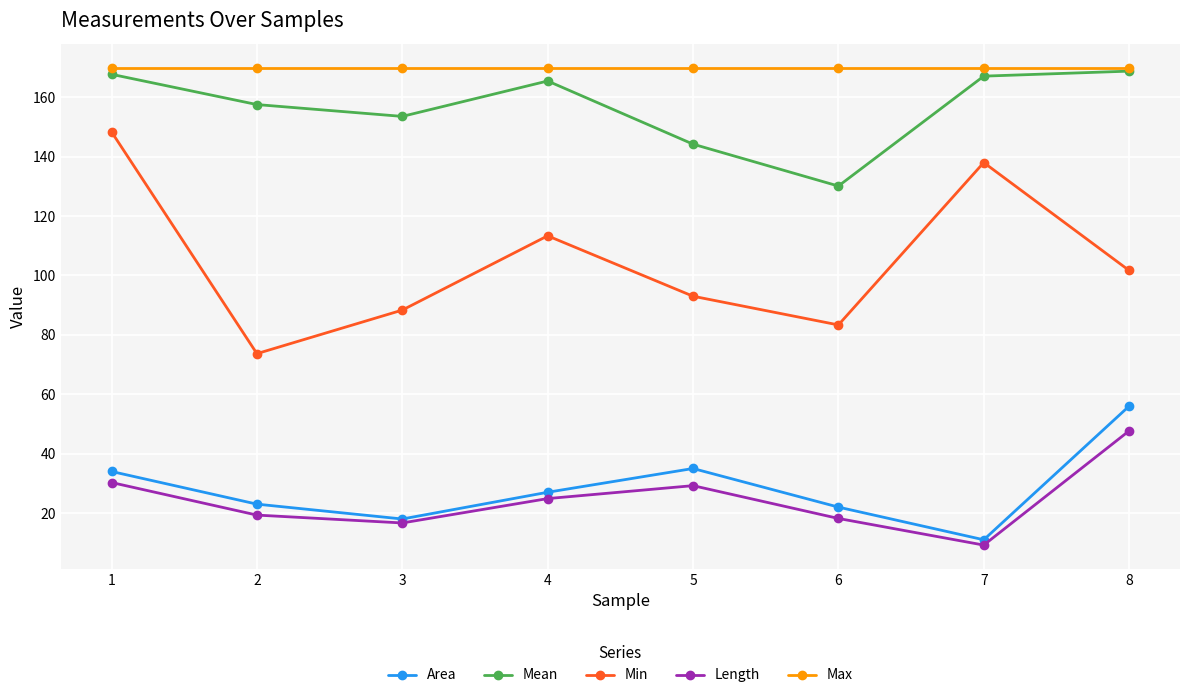

What is the total value across all series at 6?

423.6